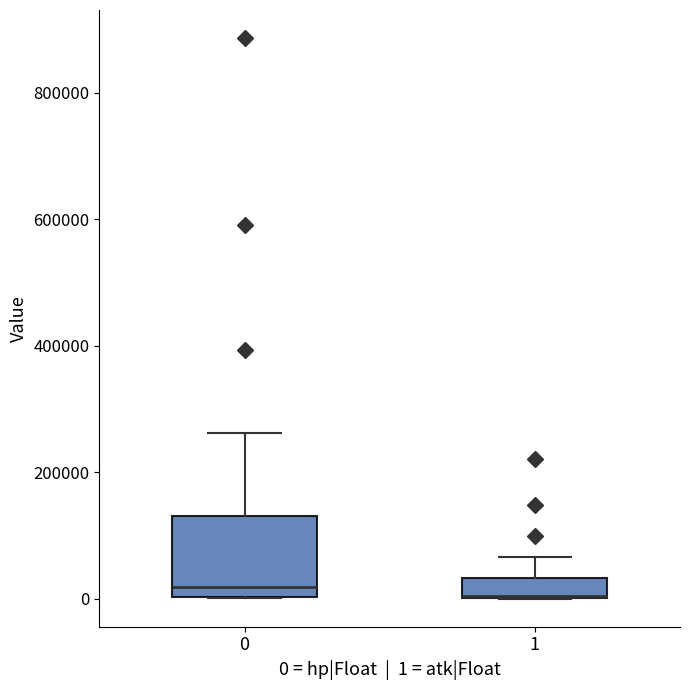

Reading left to right, transcribe this box plot: for each box, give where its median line is, the range the box spans, and where its two whiskers end, as read against the y-axis. The values are not printed on the chart, so give them approximately, as read against the axis.

0: median 20000, box 0 to 140000, whiskers 0 to 260000
1: median 0, box 0 to 40000, whiskers 0 to 60000